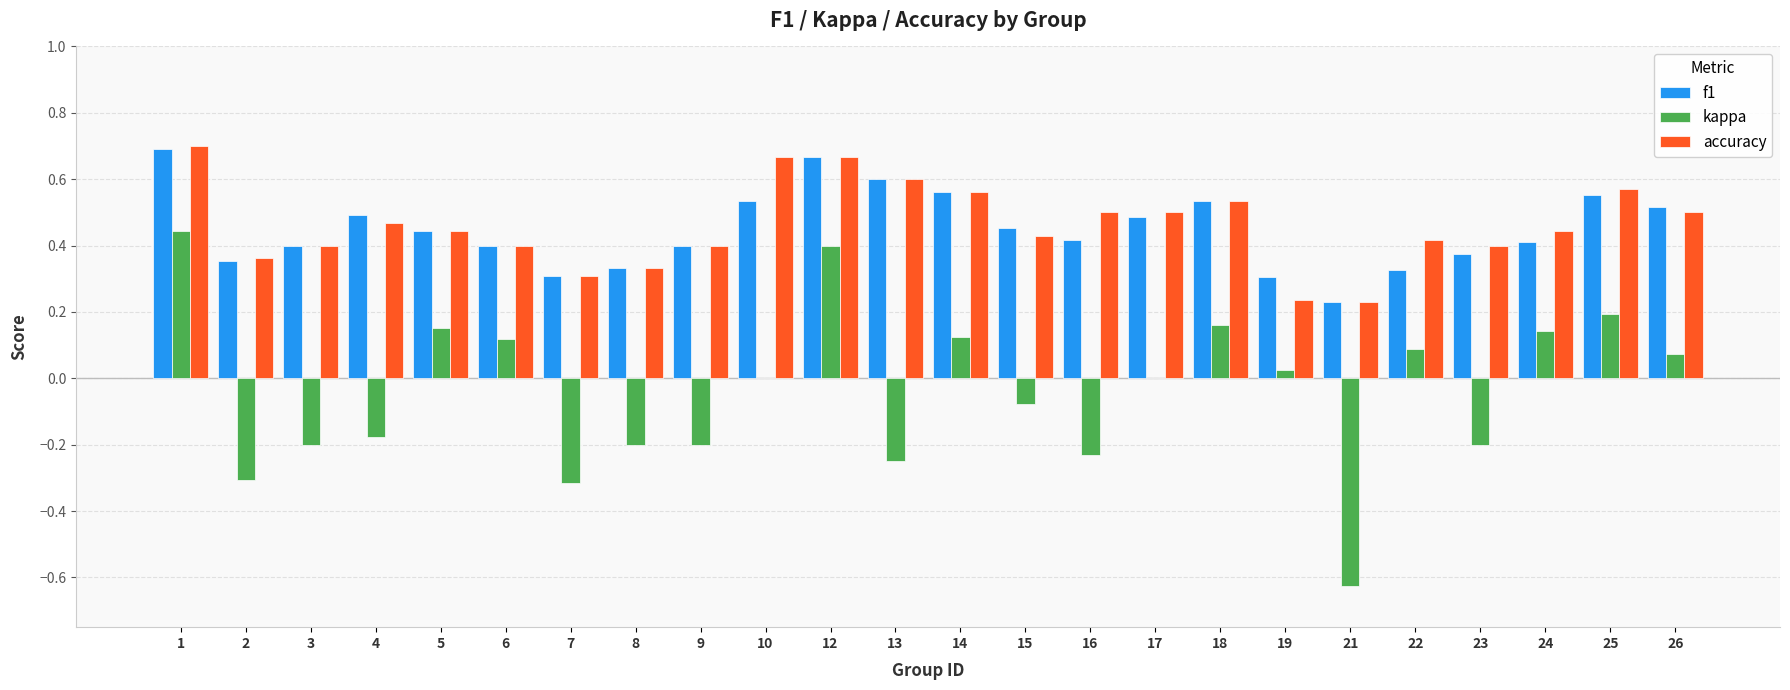

Is it true that f1 equals 0.3 at 8?

True